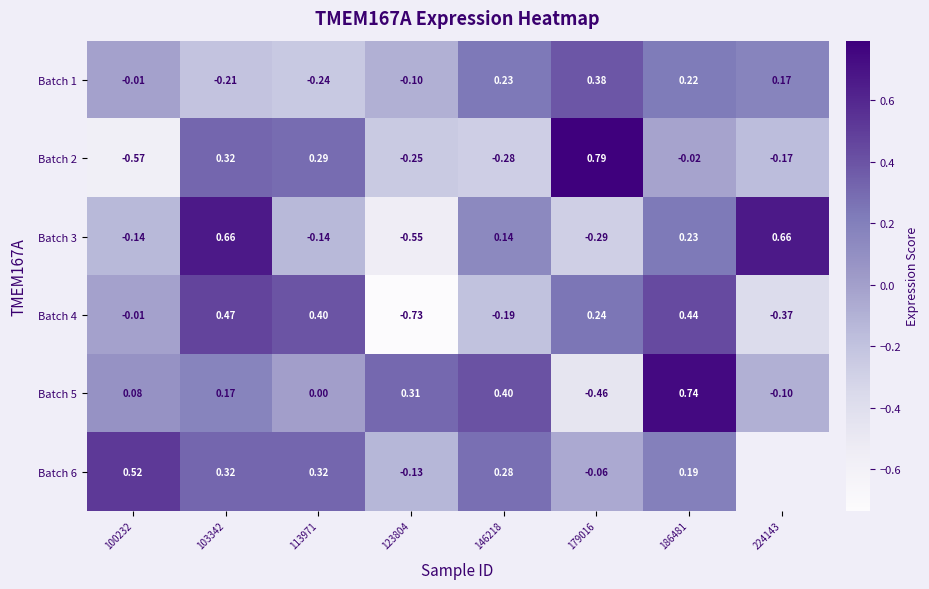

How many values in the Batch 3 series are below 0?

4